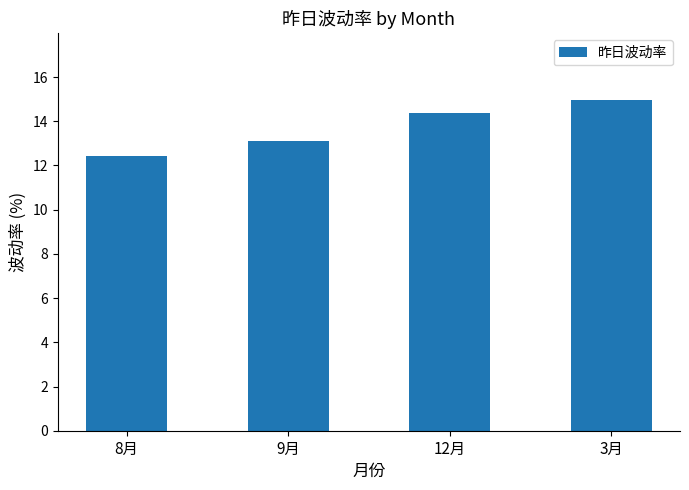

Reading left to right, extract all data points from this chart.

8月=12.4	9月=13.1	12月=14.4	3月=15.0